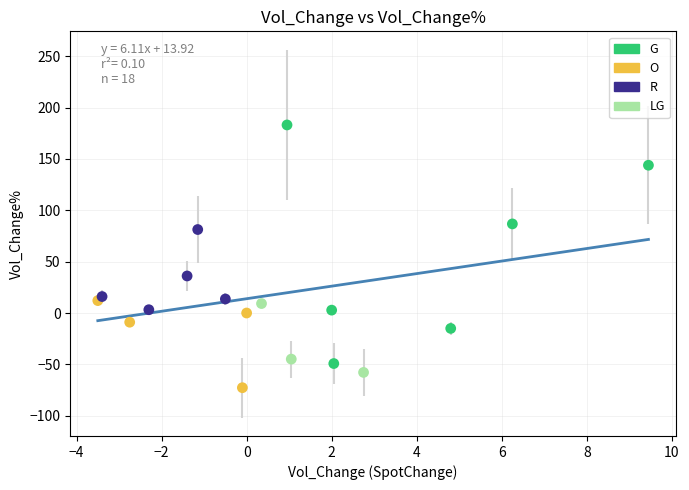

Which series contains the highest Y value?

G